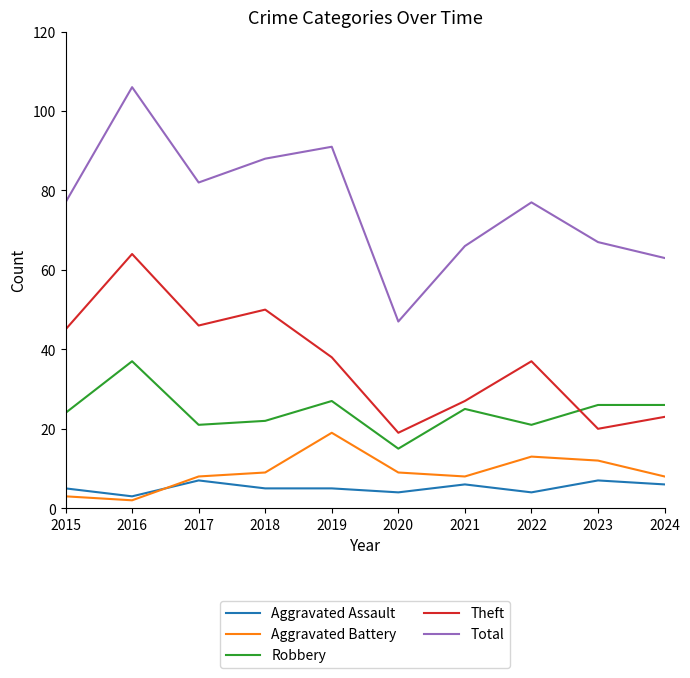

The Theft series shows 45 at 2015. True or false?

True